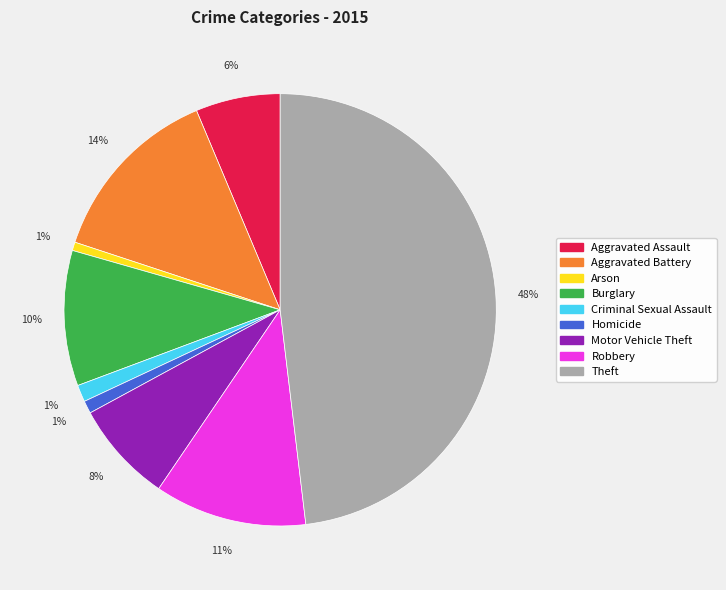

Which has a higher value, Aggravated Battery or Aggravated Assault?

Aggravated Battery